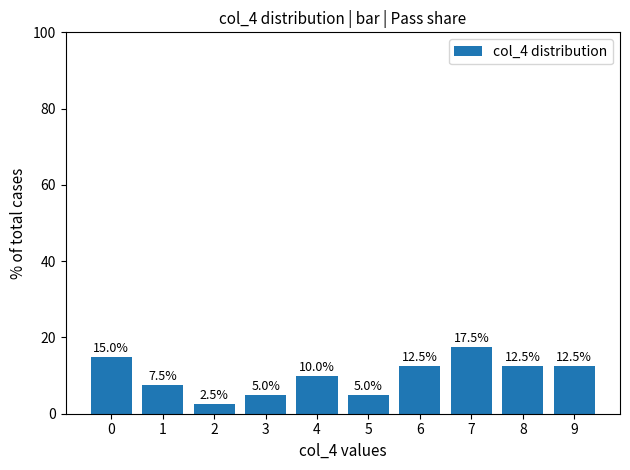

Approximately how many times larger is the value at 2 compared to 8?

0.2